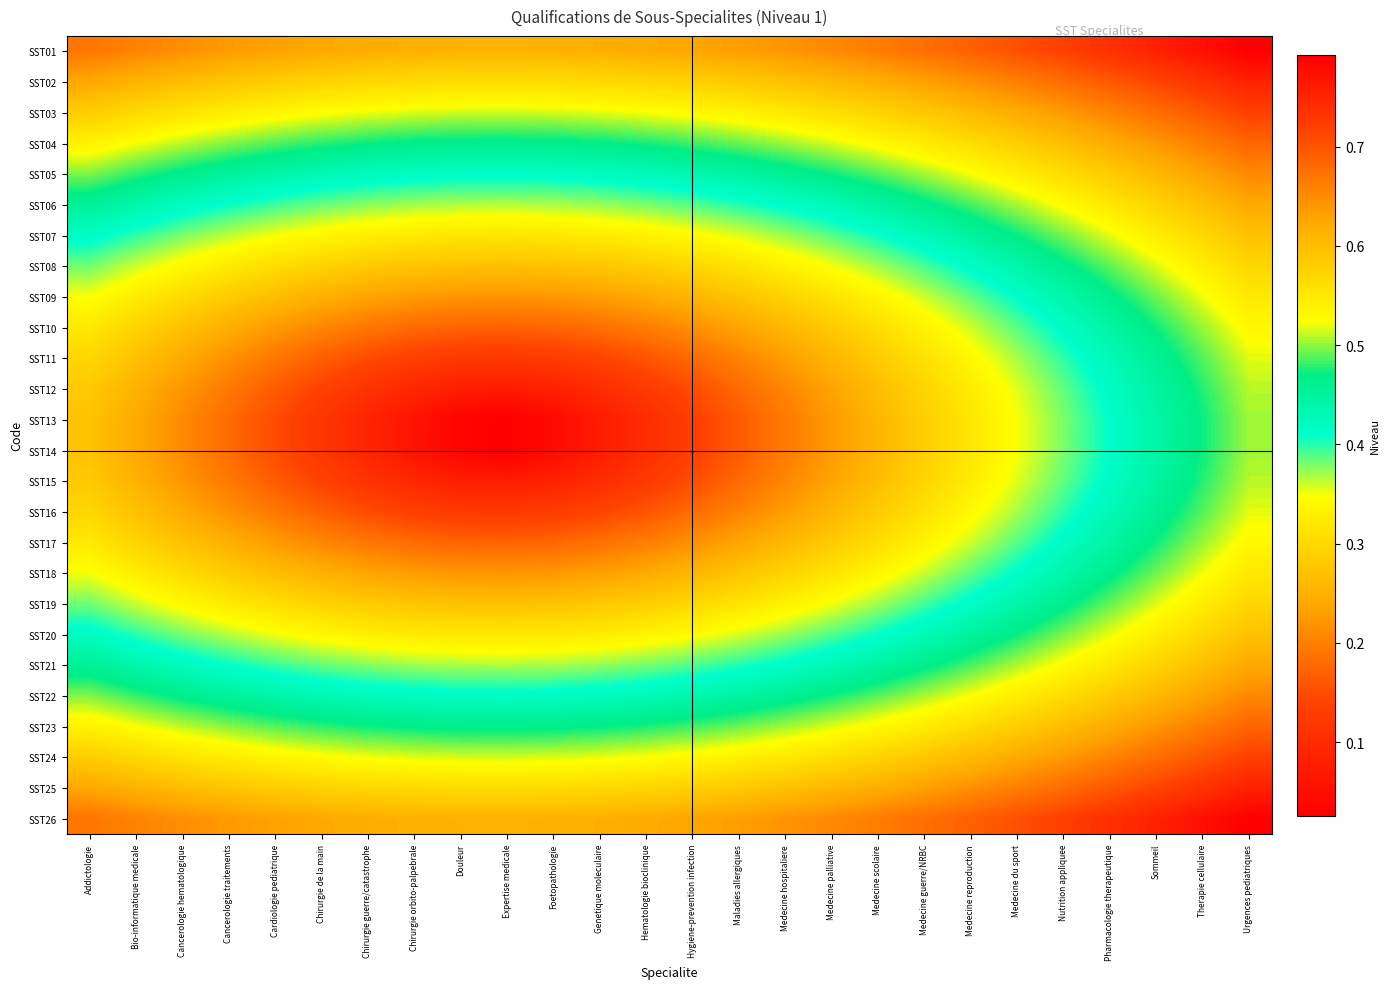

Which series has the widest spread of values?

SST13